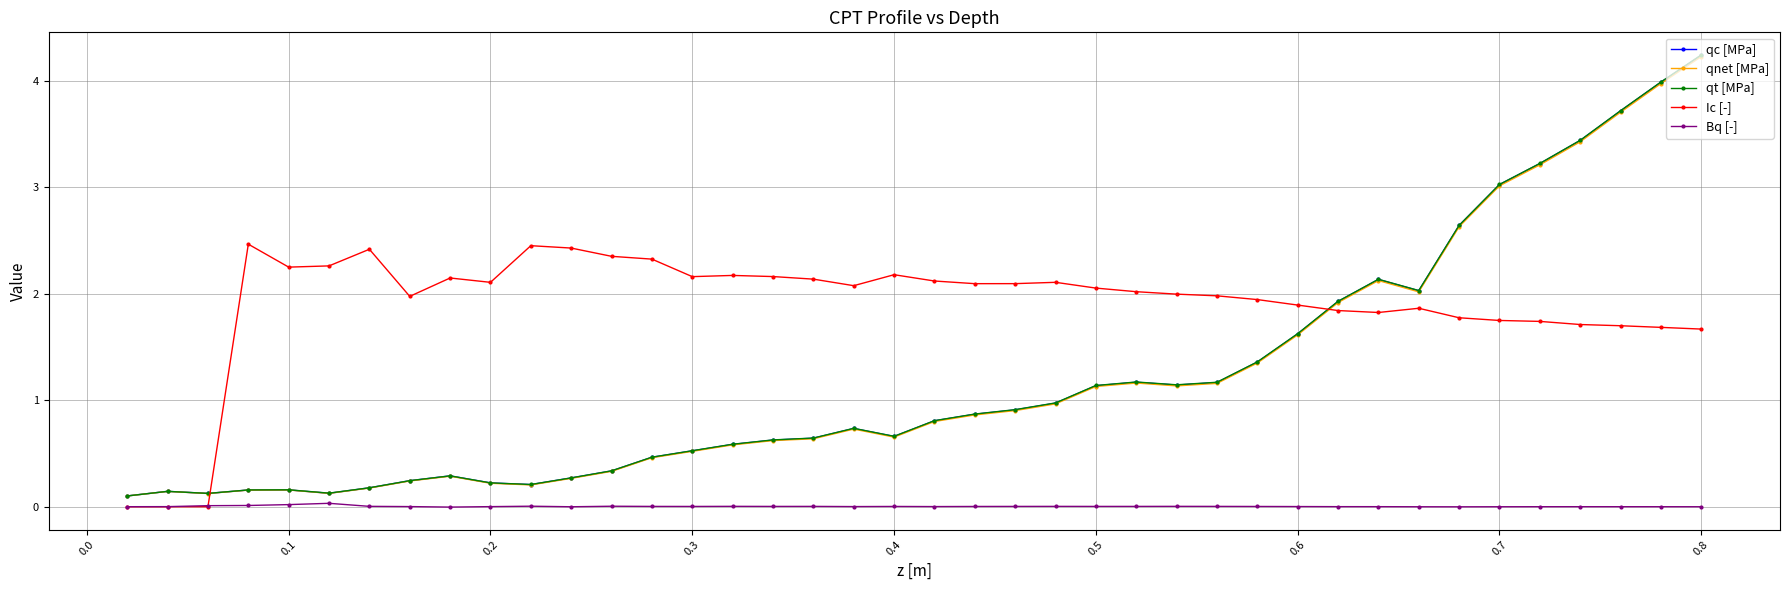

Which series has the largest total across all categories?

Ic [-]